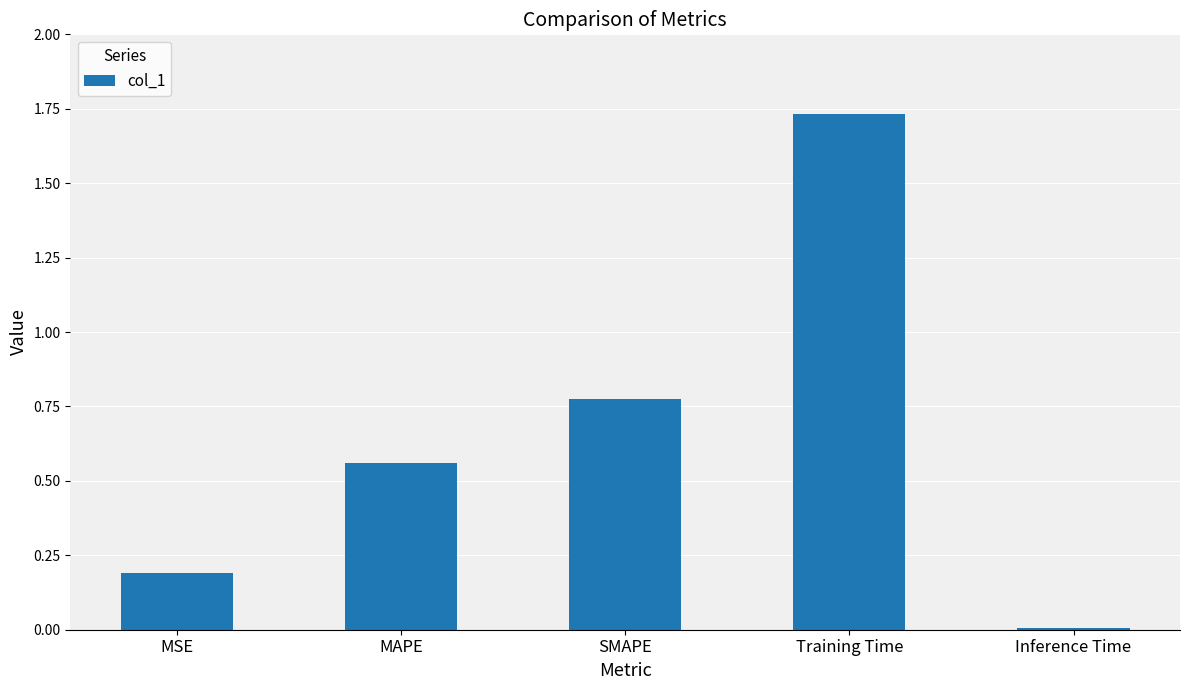

Are the bars grouped side by side (vs. stacked)?

No